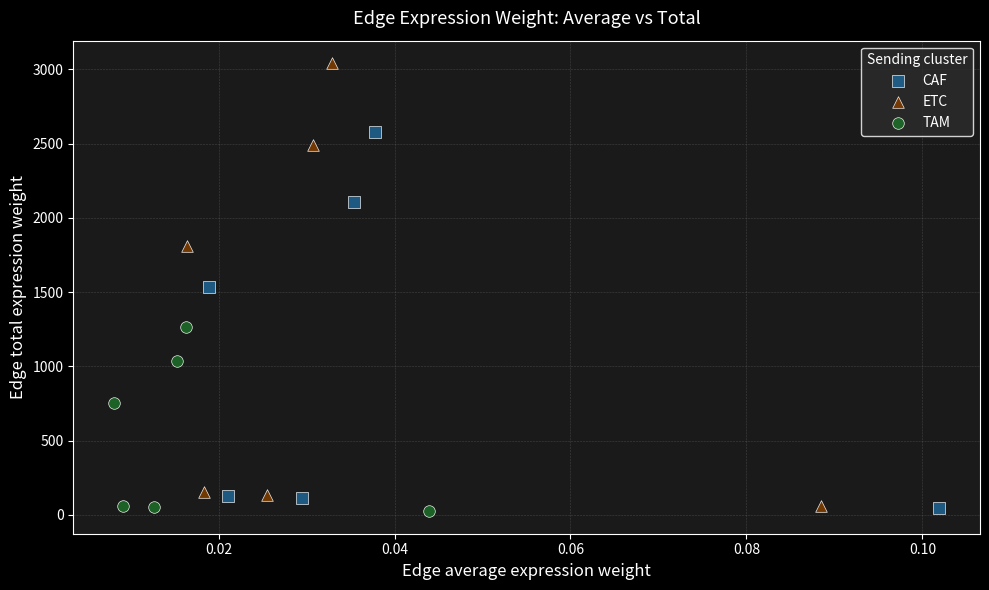

Which series has the largest Y range (max minus min)?

ETC